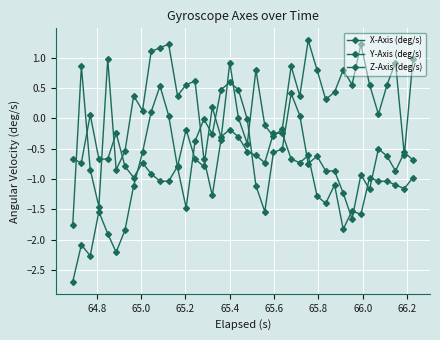

Does the chart have visible grid lines?

Yes